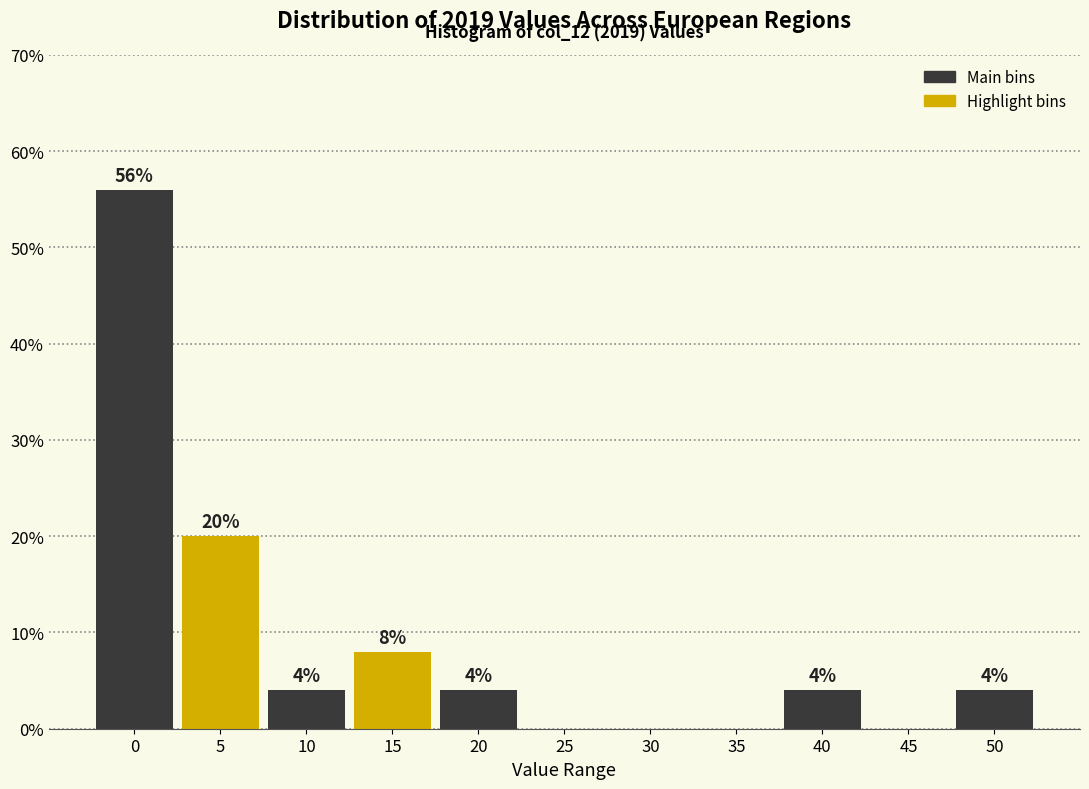

Reading left to right, extract all data points from this chart.

0=56.0	5=20.0	10=4.0	15=8.0	20=4.0	25=0.0	30=0.0	35=0.0	40=4.0	45=0.0	50=4.0